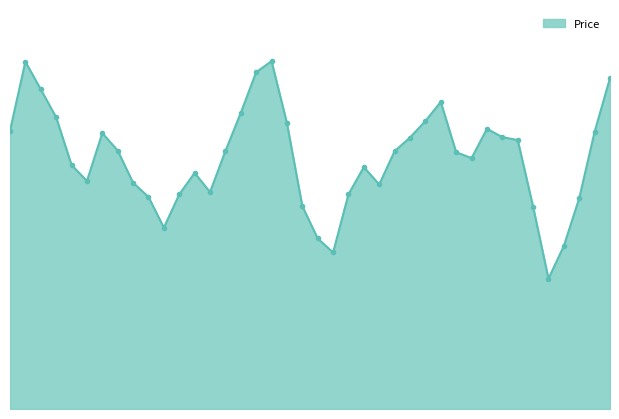

Does the chart have visible grid lines?

No